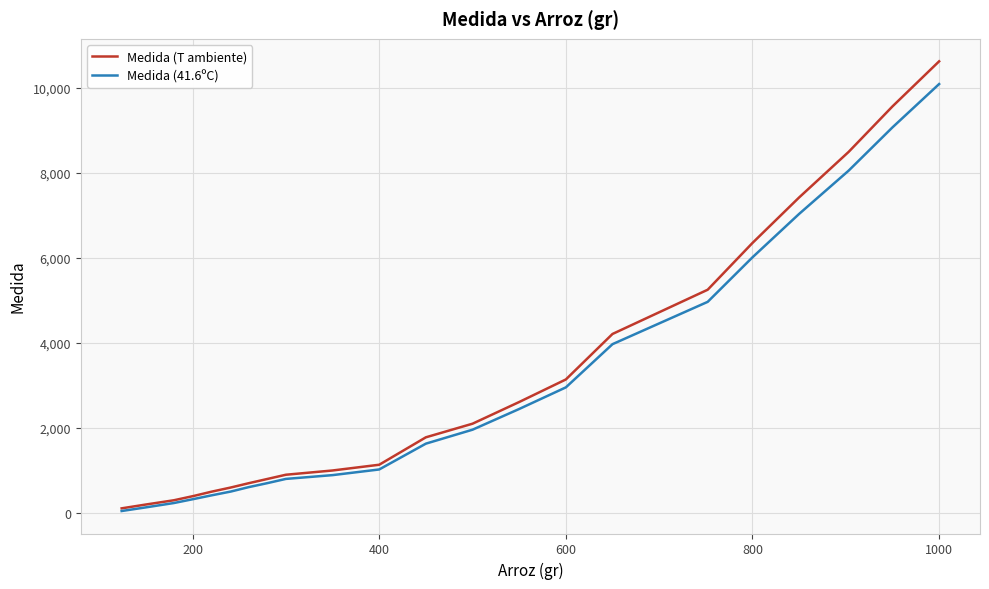

Rank the series by their maximum value, from lowest to highest.

Medida (41.6ºC), Medida (T ambiente)